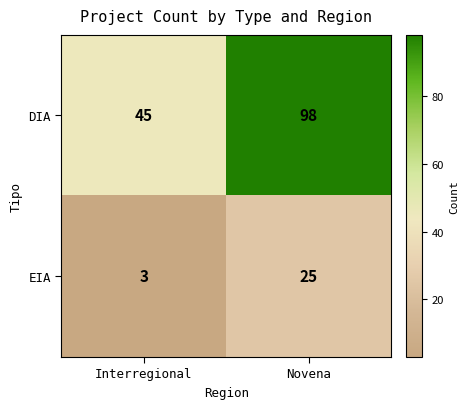

What is the maximum value shown in the chart?

98